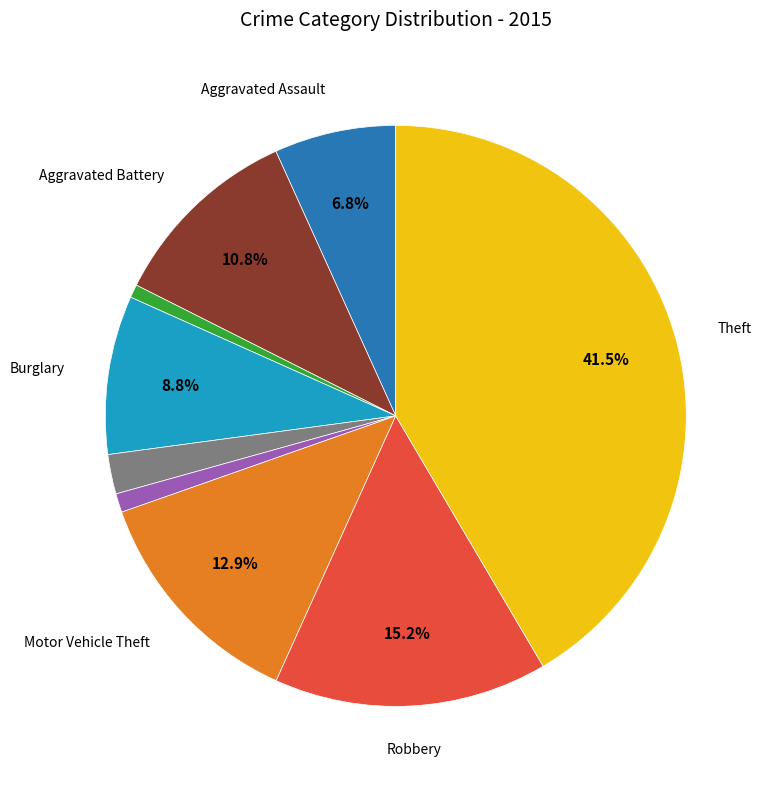

Is there a majority slice in this chart?

No